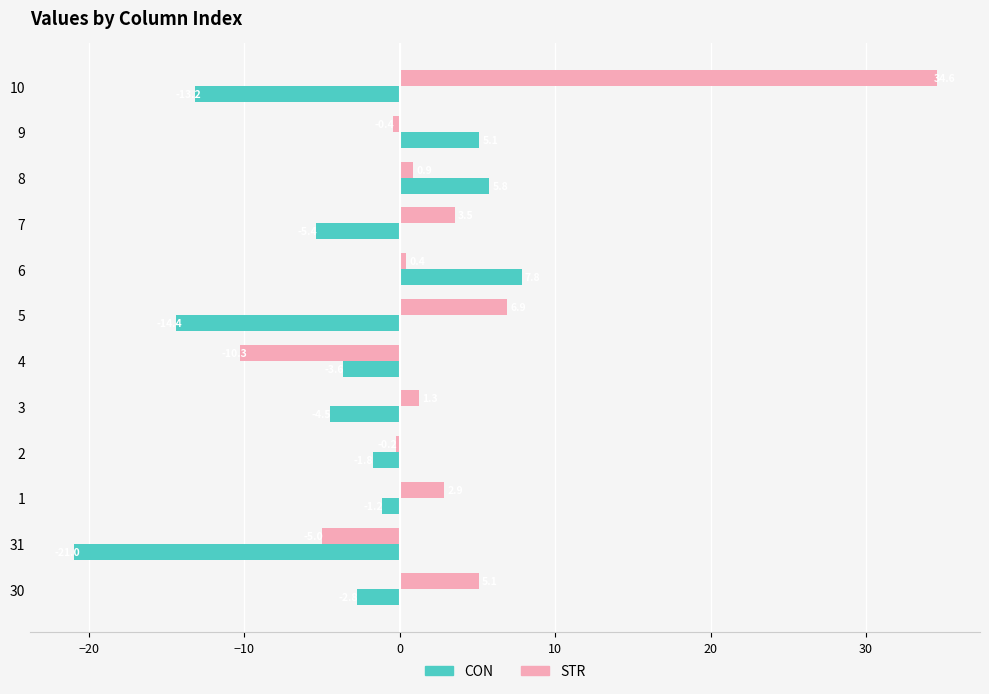

List the series in order of their peak value, highest first.

STR, CON